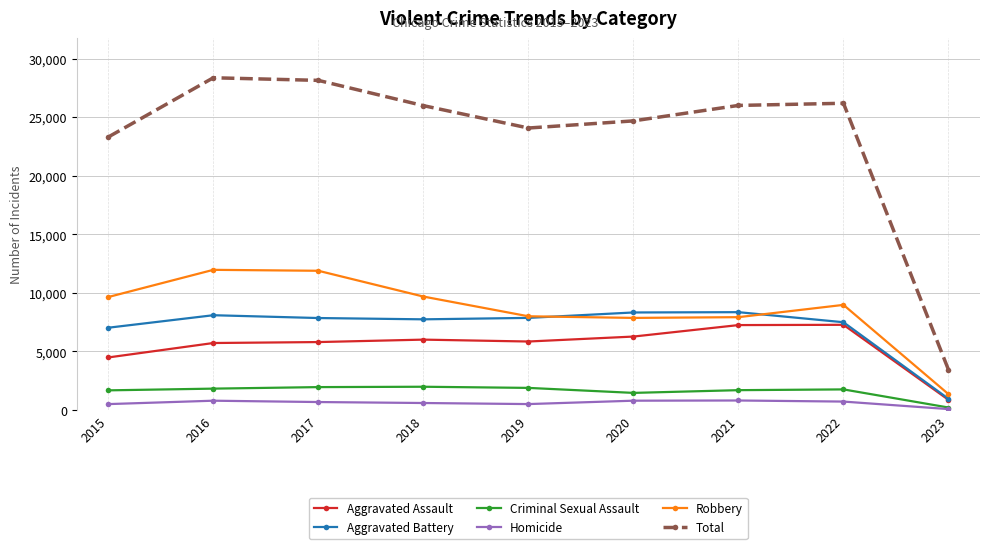

Is the value of Homicide at 2019 greater than the value of Criminal Sexual Assault at 2021?

No